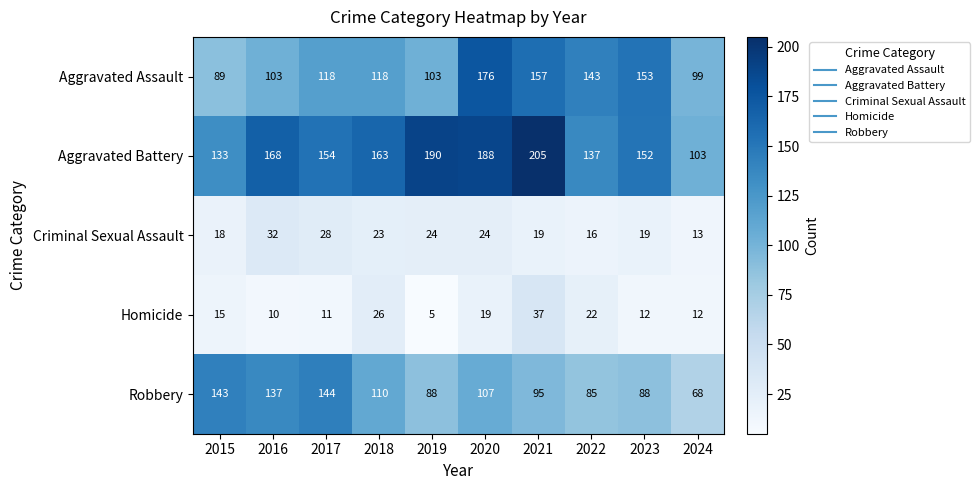

What is the spread (max minus min) of values at 2022?

127